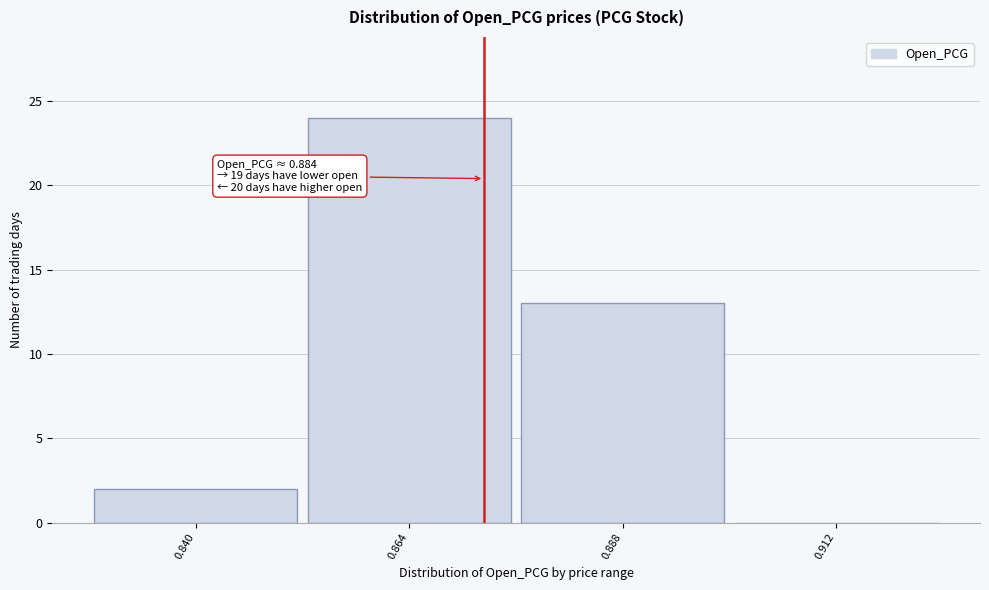

Reading left to right, transcribe all the data shown in this chart.

0.840=2	0.864=24	0.888=13	0.912=0